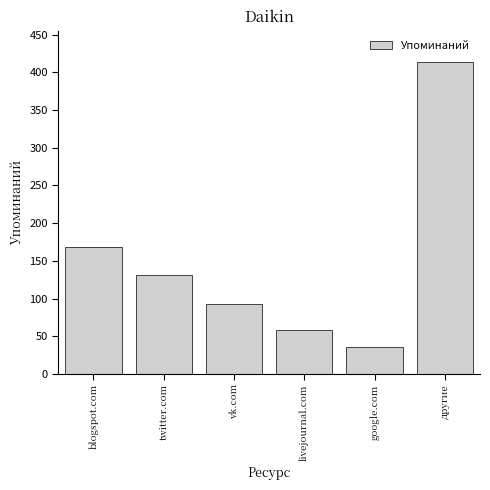

Reading right to left, extract all data points from this chart.

другие=414	google.com=35	livejournal.com=58	vk.com=93	twitter.com=131	blogspot.com=169